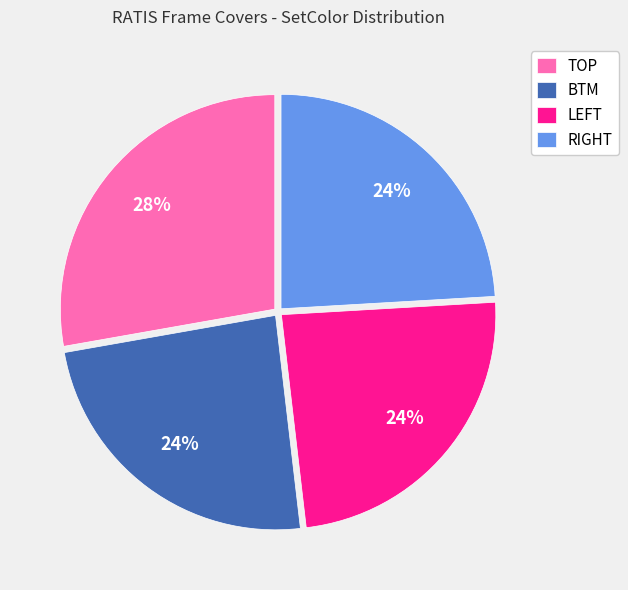

To the nearest percent, what is the difference between the largest and smallest slice percentages?

4%